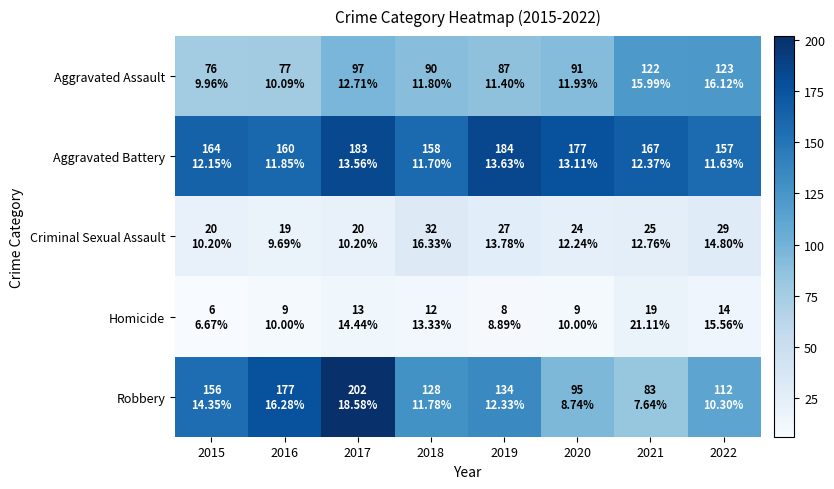

Which category has the highest value across all series?

2017